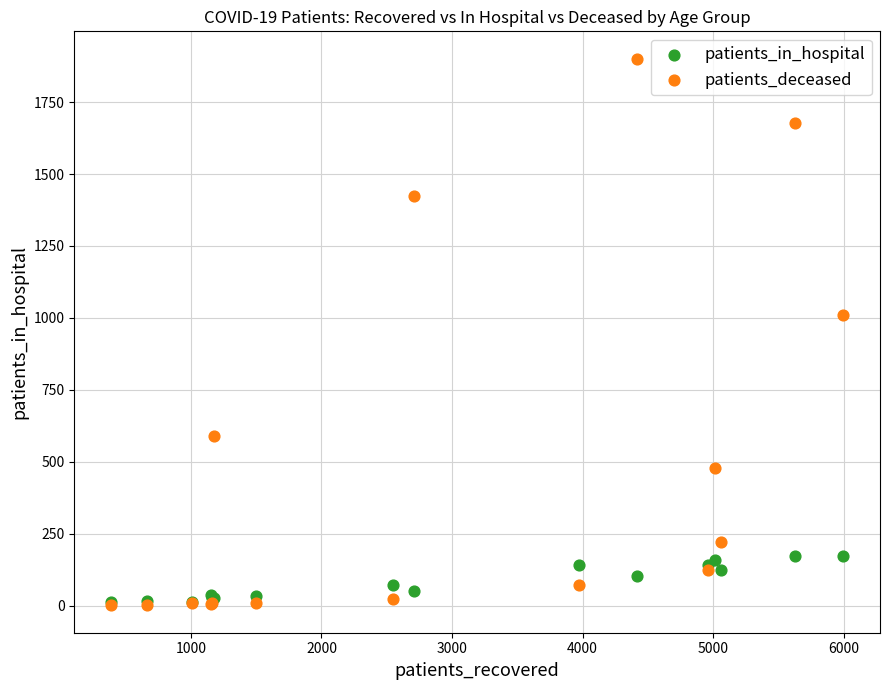

Which series has the largest Y range (max minus min)?

patients_deceased